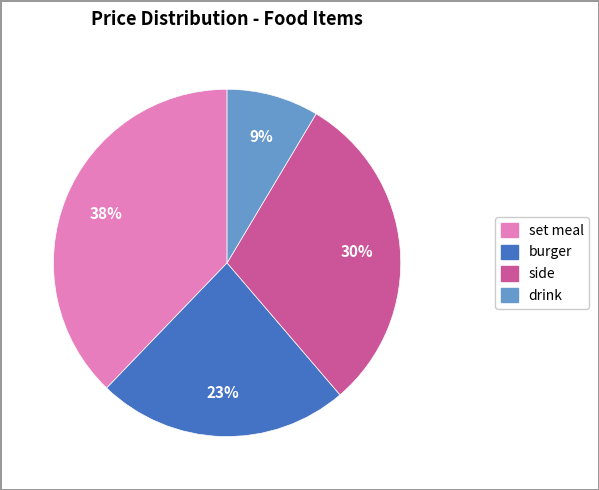

Is there any slice that represents more than half of the pie?

No